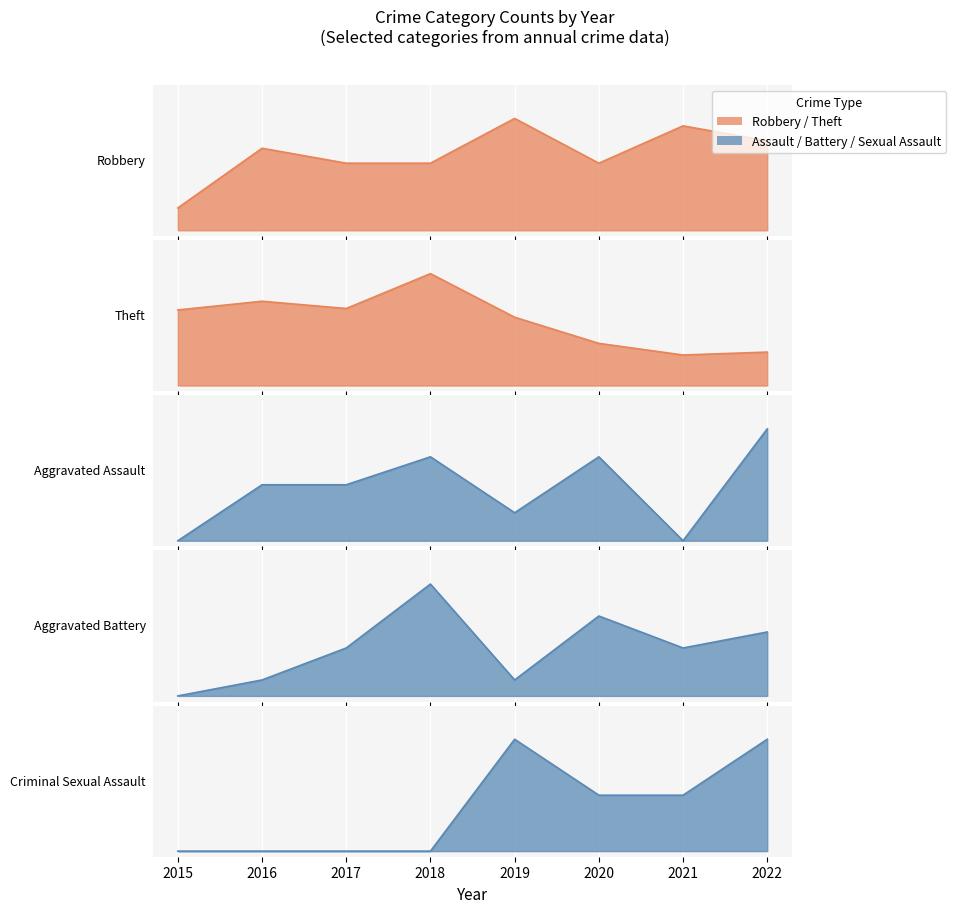

What is the difference between the maximum and minimum values in the Aggravated Assault series?

4